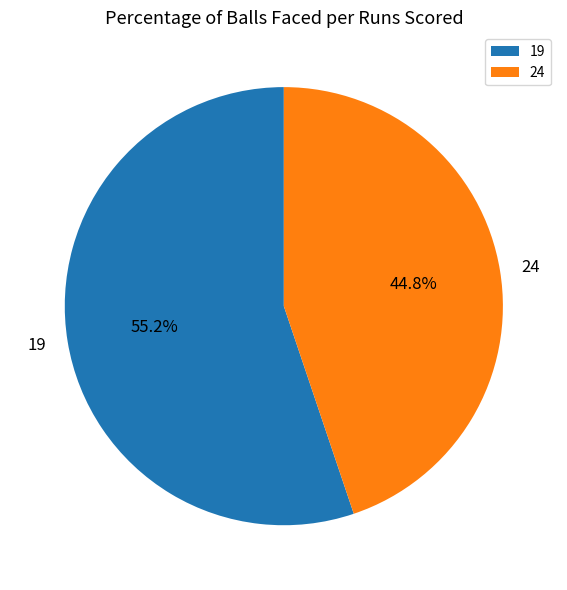

To the nearest percent, what portion does 19 represent?

55%